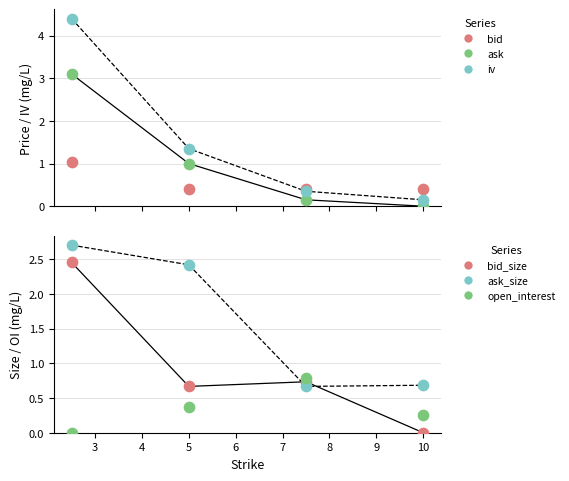

At how many categories does at least one series exceed 1?

2